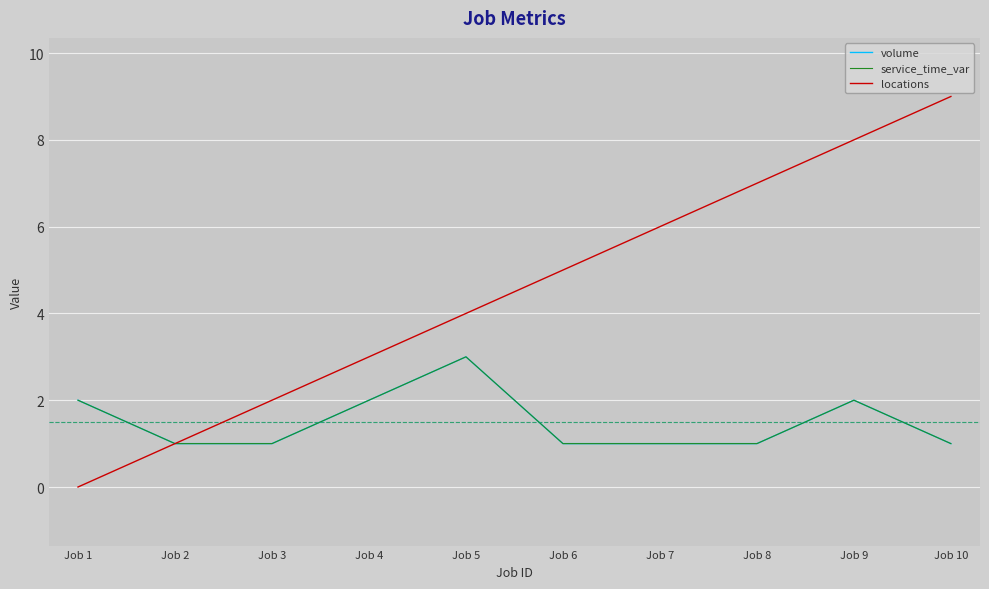

Does the chart display data point markers on the line(s)?

No